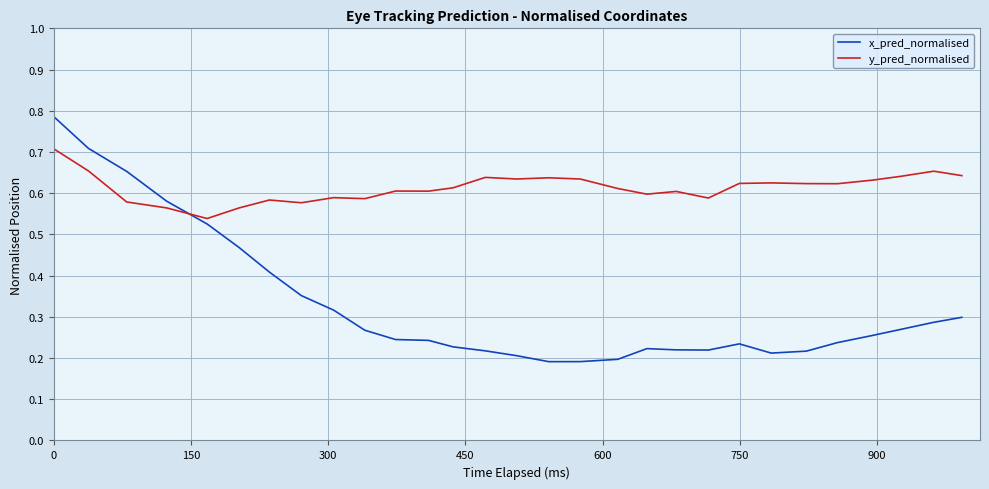

List the series in order of their overall mean, lowest first.

x_pred_normalised, y_pred_normalised